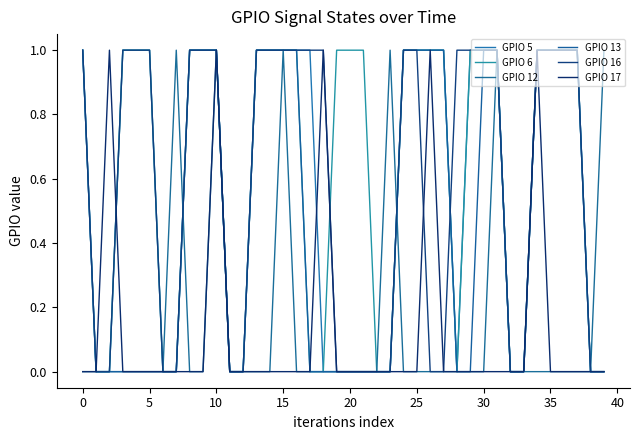

Reading right to left, transcribe all the data shown in this chart.

GPIO 5: 0	0	1	1	1	1	0	0	1	1	1	0	1	1	1	1	0	0	0	0	0	0	1	1	1	1	1	0	0	1	1	1	0	0	1	1	1	0	0	1
GPIO 6: 0	0	1	1	1	1	0	0	1	1	1	0	1	1	1	1	0	0	1	1	1	0	0	1	1	1	1	0	0	1	1	1	0	0	1	1	1	0	0	1
GPIO 12: 1	0	0	0	0	0	0	0	1	0	0	0	0	0	0	0	1	0	0	0	0	0	0	0	1	0	0	0	0	1	0	0	1	0	0	0	0	0	0	0
GPIO 13: 0	0	1	1	1	1	0	0	1	1	0	0	1	1	1	1	0	0	0	0	0	0	0	1	1	1	1	0	0	1	1	1	0	0	0	0	0	0	0	1
GPIO 16: 0	0	1	1	1	1	0	0	1	1	1	1	0	0	1	1	0	0	0	0	0	1	1	1	1	1	1	0	0	1	1	1	0	0	1	1	1	0	0	1
GPIO 17: 0	0	0	0	0	1	0	0	0	0	0	0	0	1	0	0	0	0	0	0	0	1	0	0	0	0	0	0	0	1	0	0	0	0	0	0	0	1	0	0